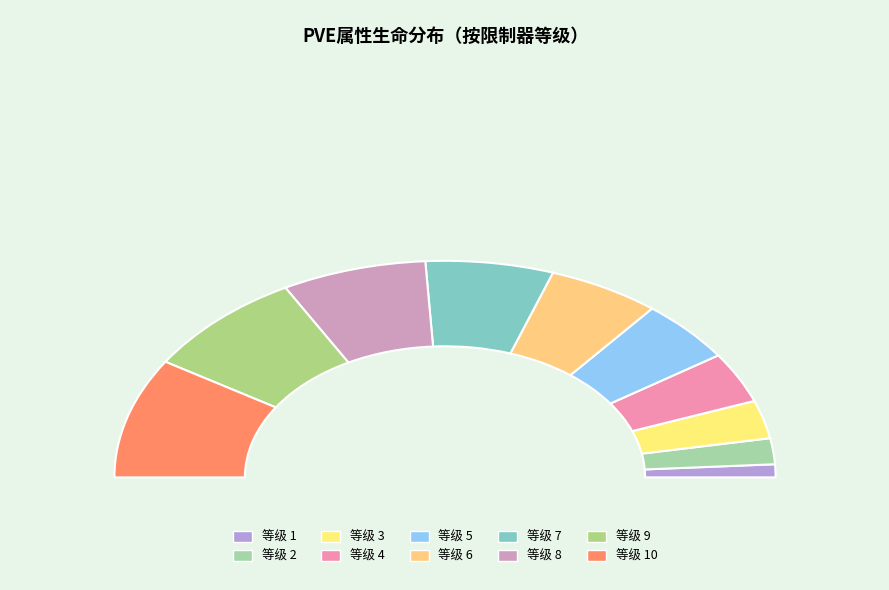

True or false: 4 accounts for 8% of the total.

True